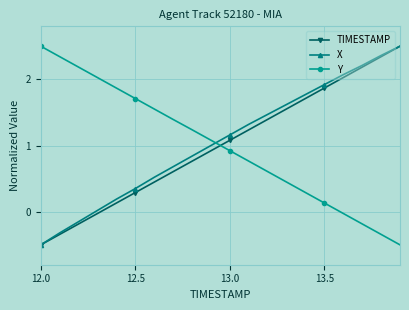

What is the minimum value for TIMESTAMP?

-0.5